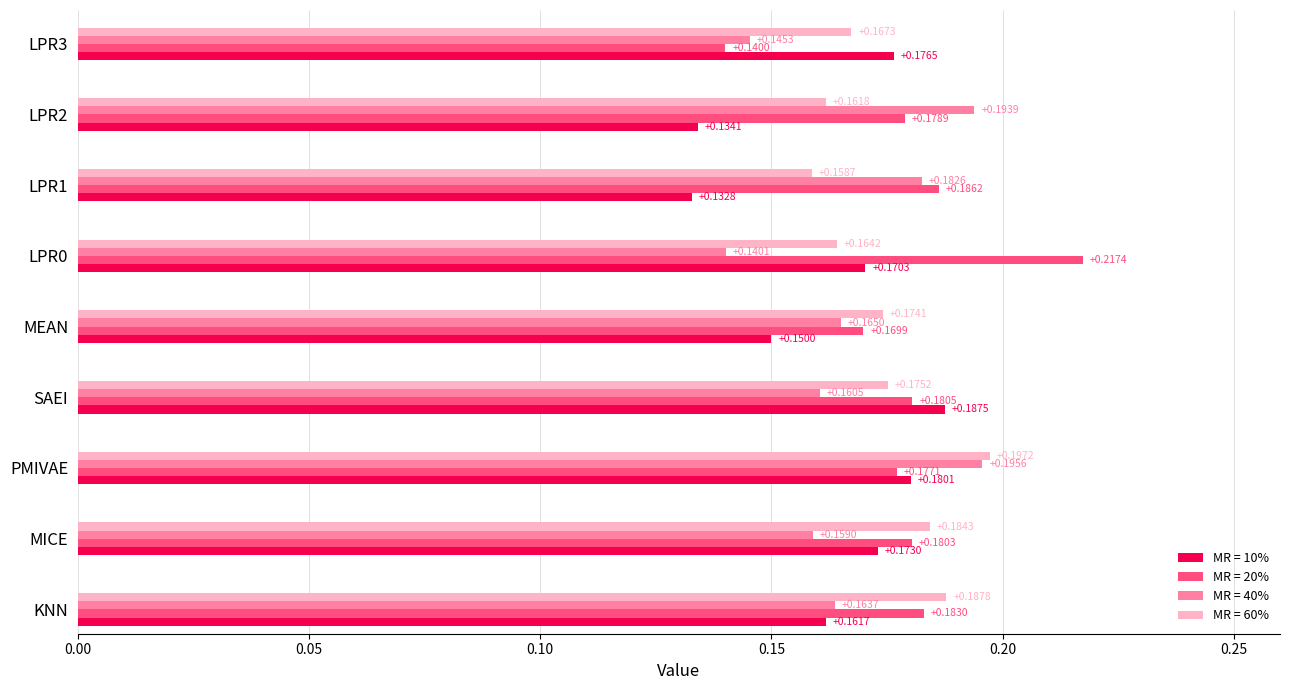

Is it true that MR = 60% equals 0.3 at KNN?

False